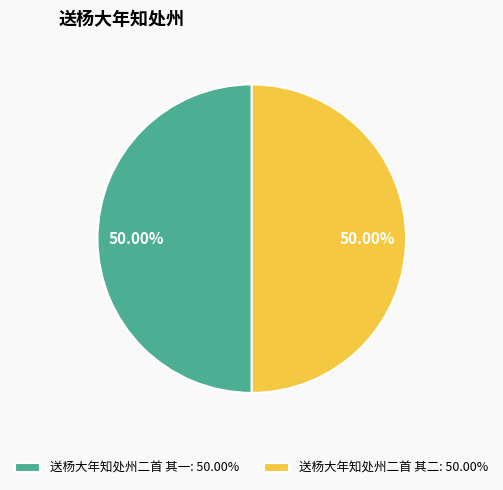

To the nearest percent, what portion does 送杨大年知处州二首 其二 represent?

50%